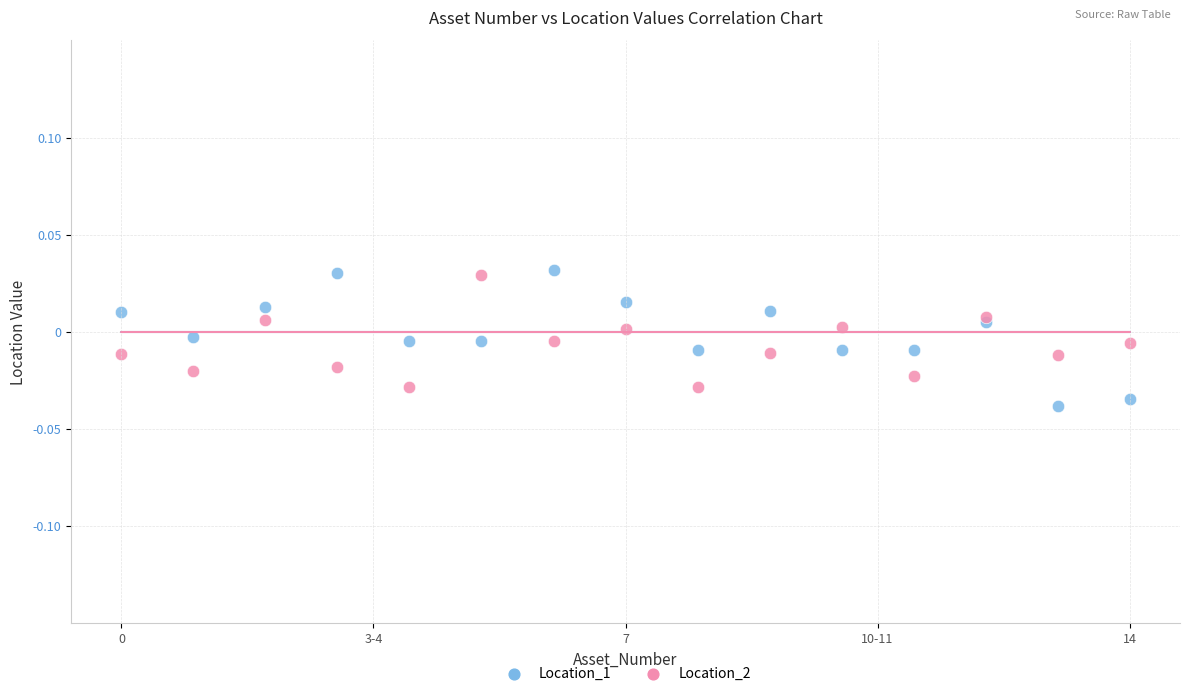

What are all the series names shown in the legend?

Location_1, Location_2